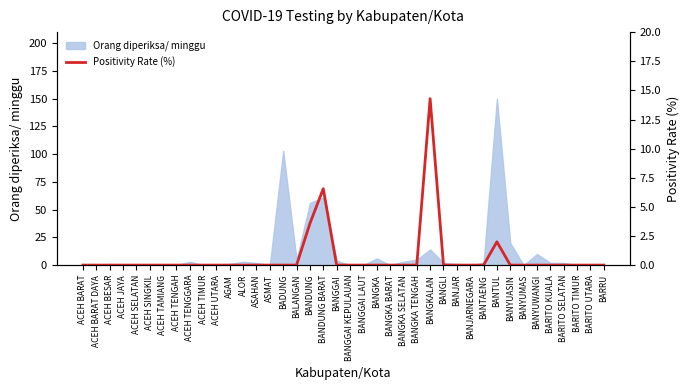

Where is the first local maximum?

BANDUNG BARAT